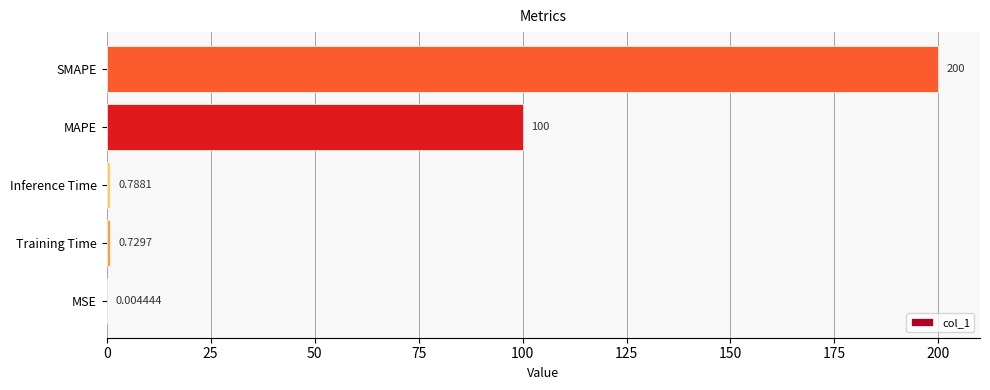

What is the average value?

60.3